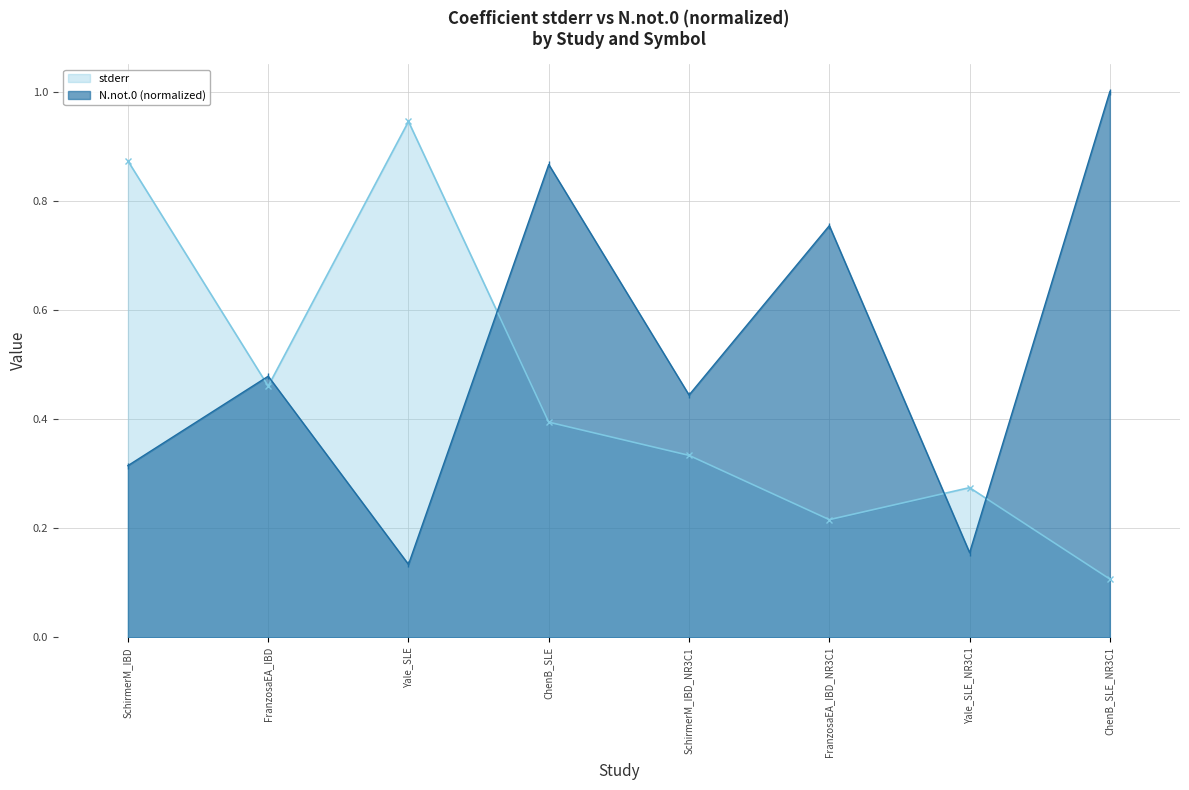

Does the chart display data point markers on the line(s)?

Yes